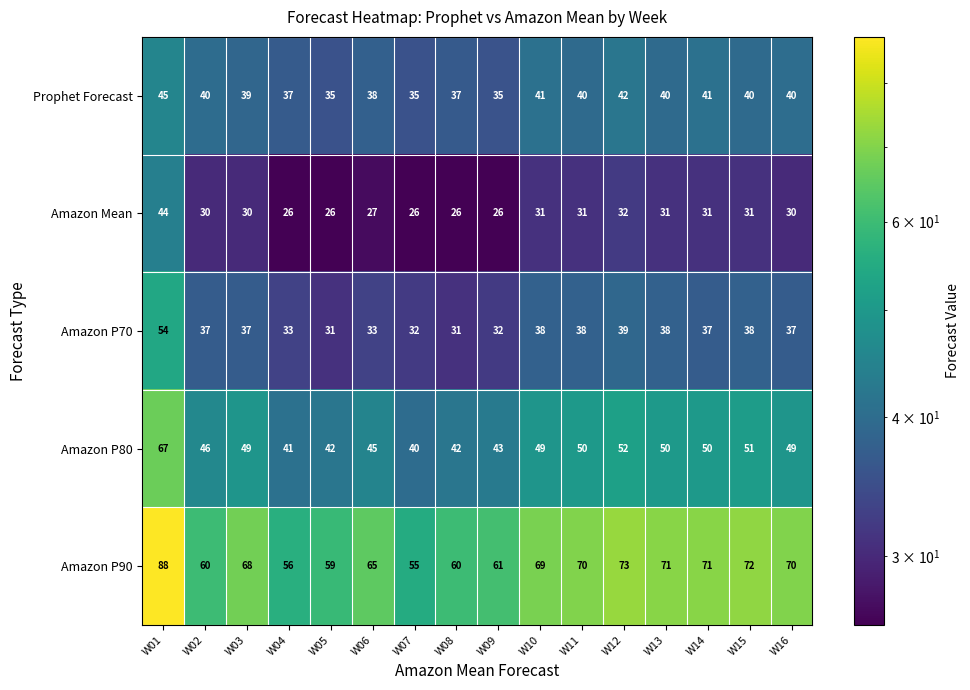

What is the lowest value of the Prophet Forecast series?

35